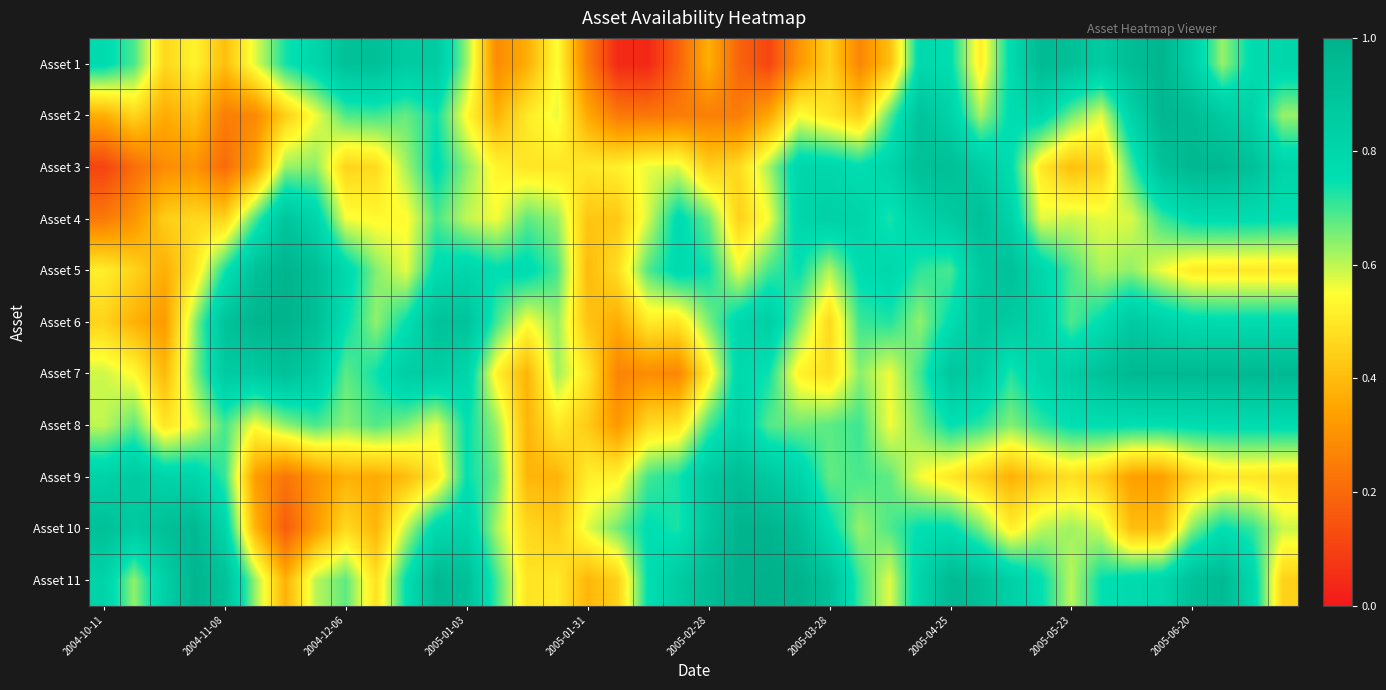

At how many categories does at least one series exceed 0?

40